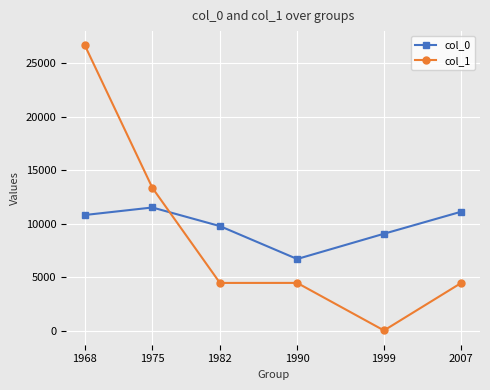

What is the sum of all col_1 values?

53418